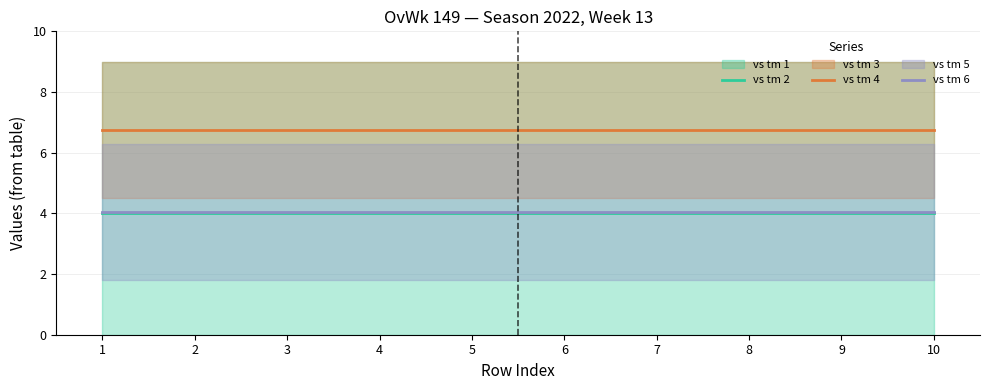

True or false: vs tm 6 and vs tm 4 intersect in this chart.

False